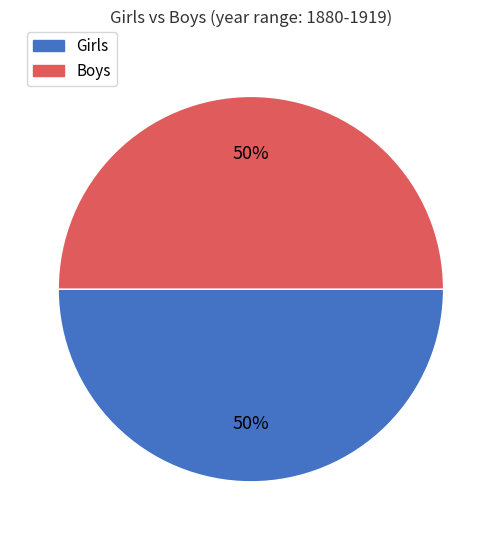

How many segments does this pie chart have?

2